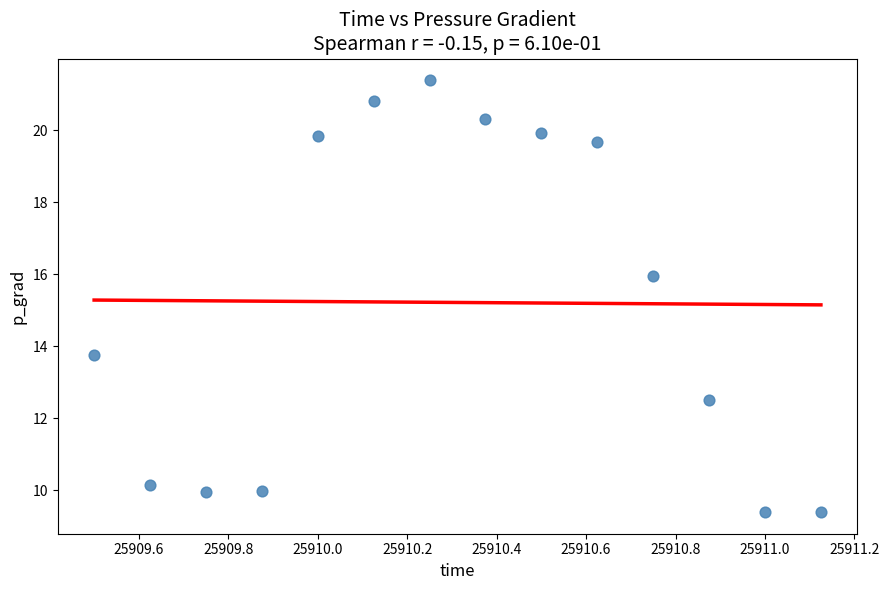

What Y value in the scatter plot is closest to 15?

15.9